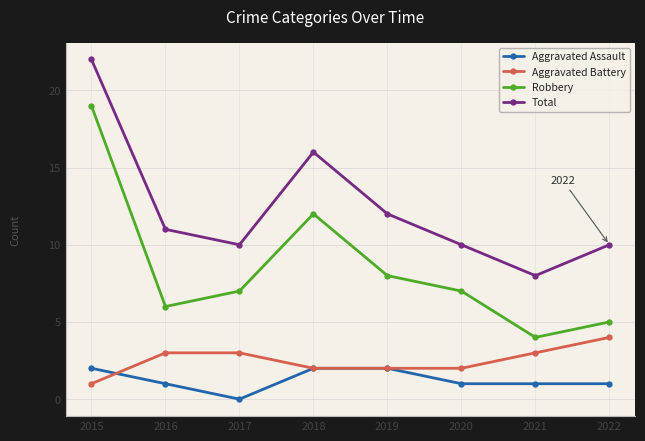

Reading left to right, what are all the values shown in this chart?

Aggravated Assault: 2015=2	2016=1	2017=0	2018=2	2019=2	2020=1	2021=1	2022=1
Aggravated Battery: 2015=1	2016=3	2017=3	2018=2	2019=2	2020=2	2021=3	2022=4
Robbery: 2015=19	2016=6	2017=7	2018=12	2019=8	2020=7	2021=4	2022=5
Total: 2015=22	2016=11	2017=10	2018=16	2019=12	2020=10	2021=8	2022=10